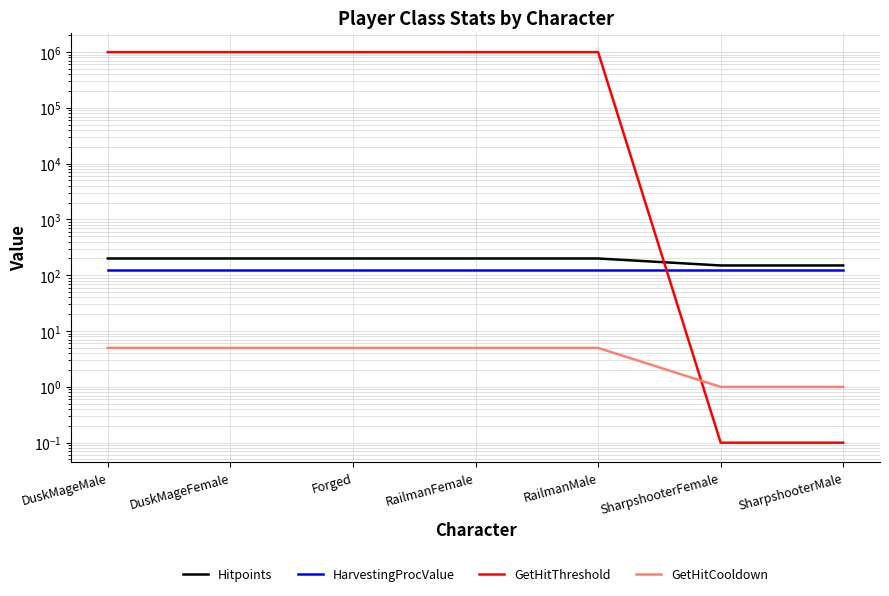

What is the maximum value for Hitpoints?

200.0